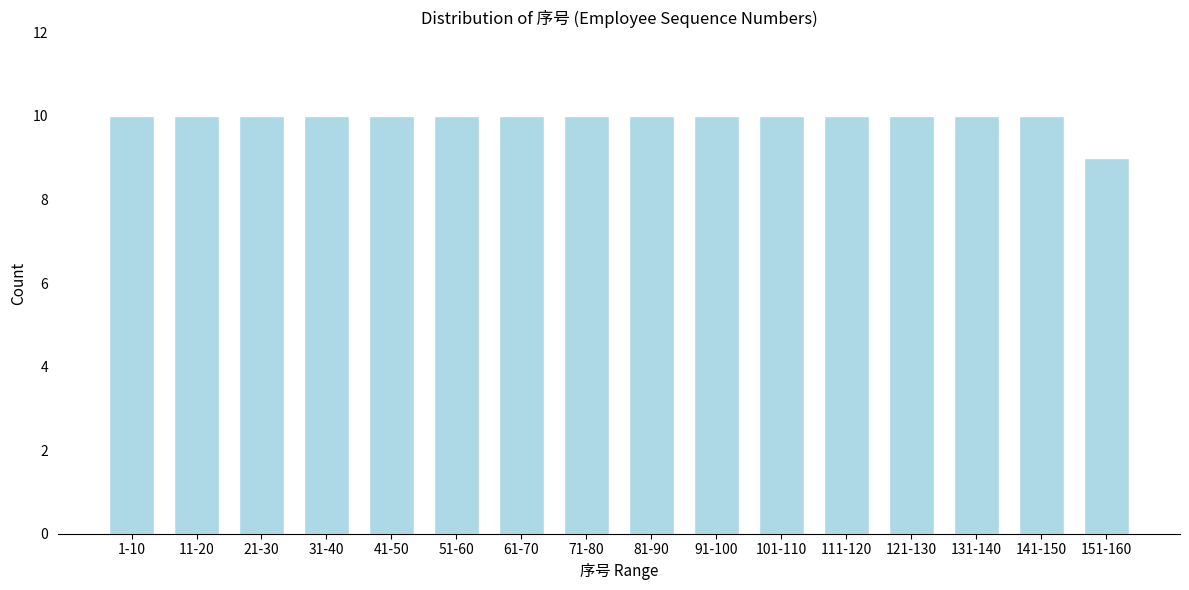

Reading left to right, what are all the values shown in this chart?

10	10	10	10	10	10	10	10	10	10	10	10	10	10	10	9